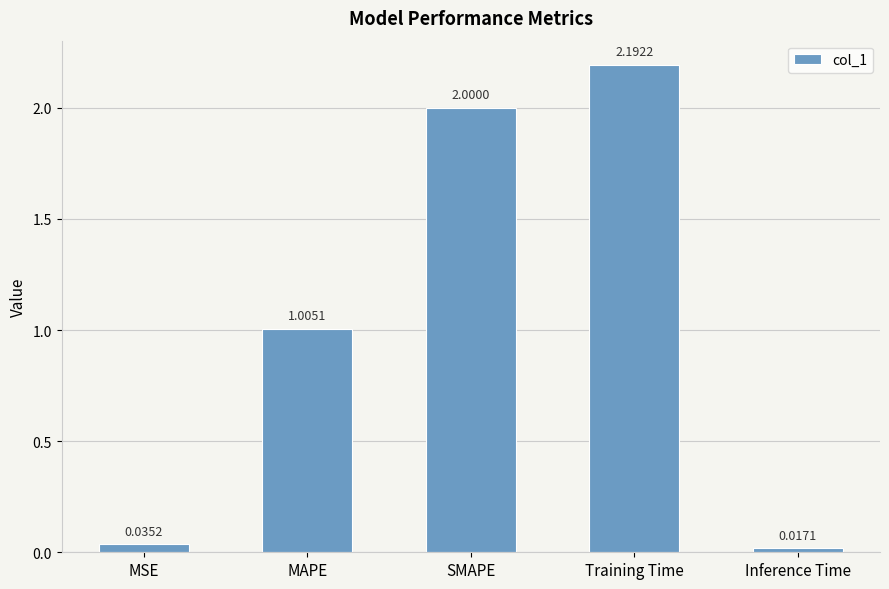

What is the change in value from SMAPE to Training Time?

+0.2